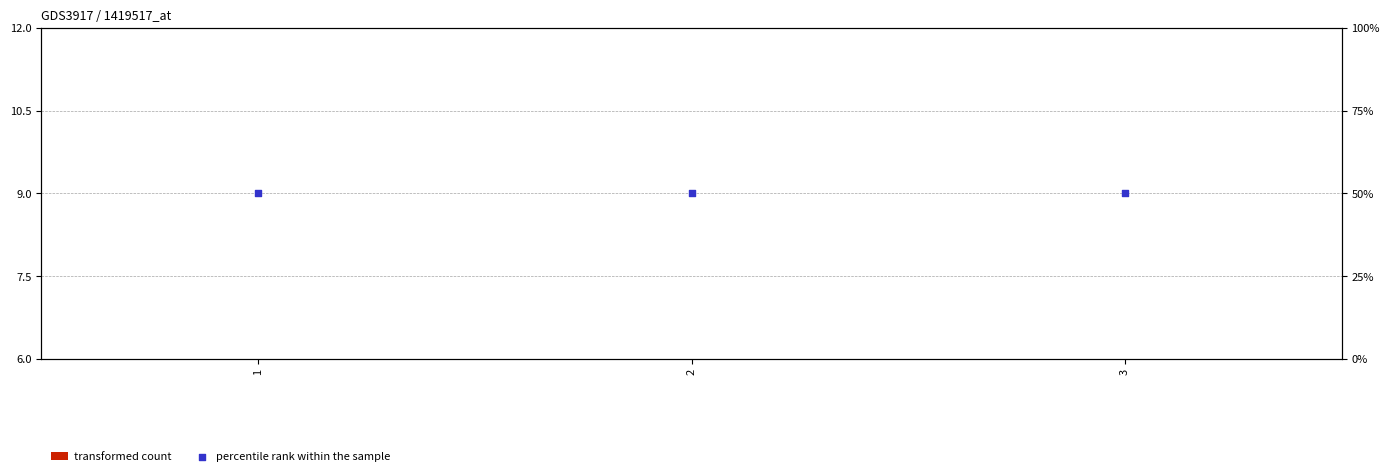

What are all the series names shown in the legend?

transformed count, percentile rank within the sample